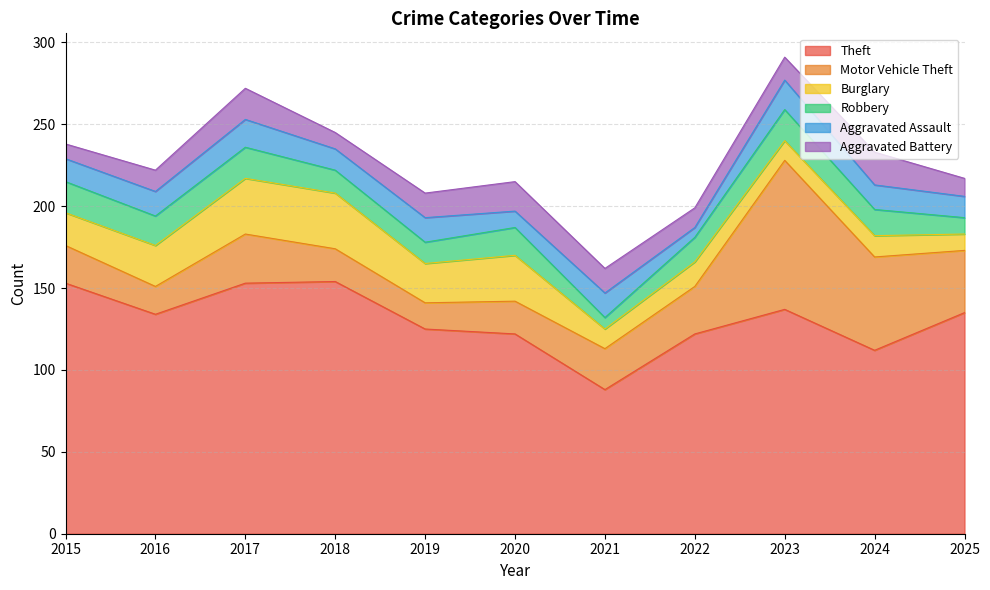

What is the minimum value for Theft?

88